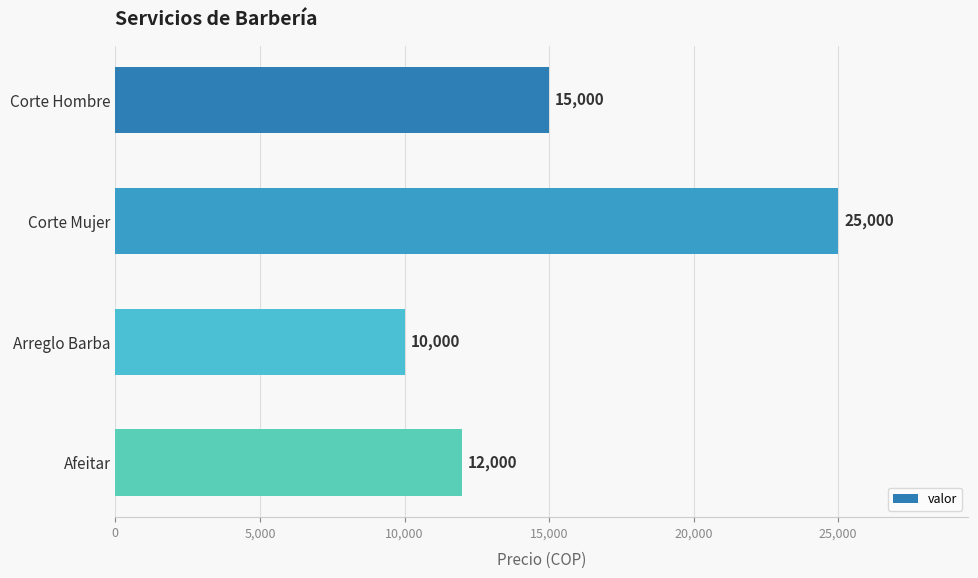

Reading bottom to top, extract all data points from this chart.

12000	10000	25000	15000